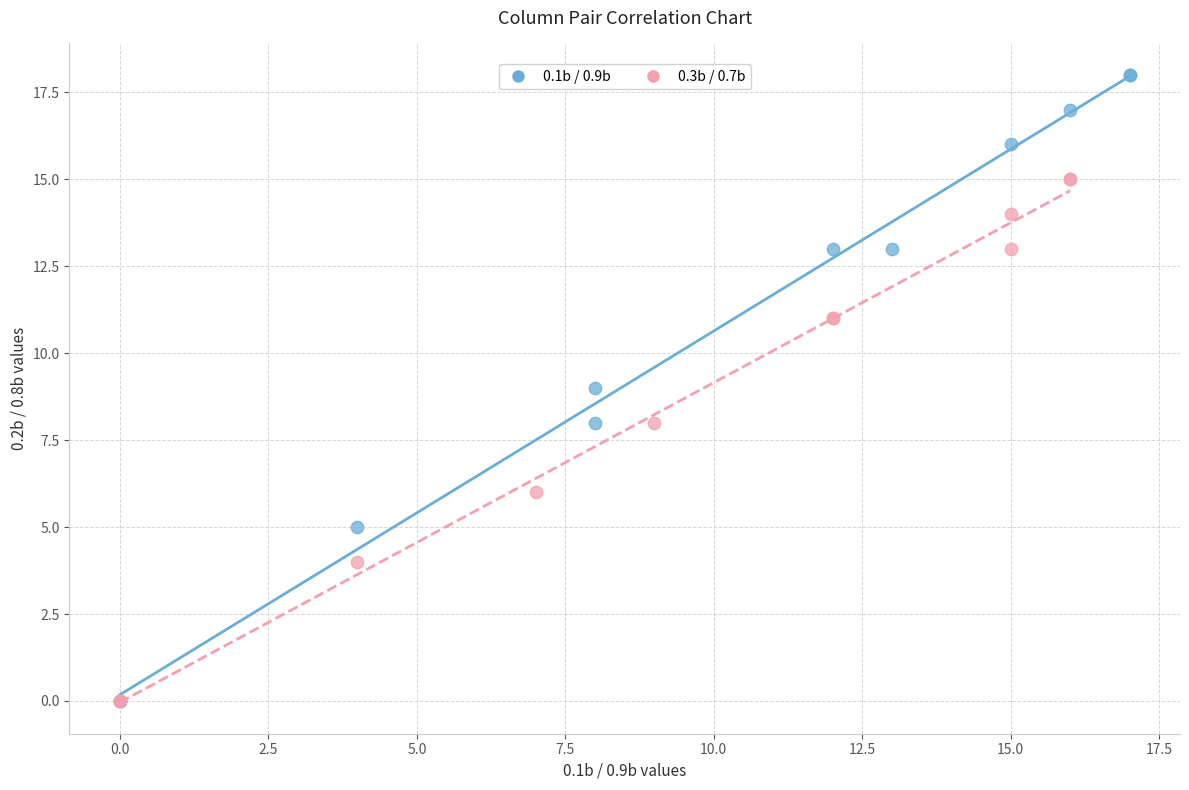

Which series reaches the maximum Y coordinate?

0.1b / 0.9b